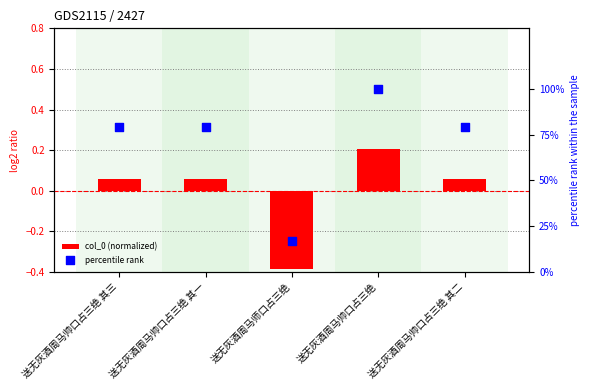

Which series has the largest total across all categories?

percentile rank